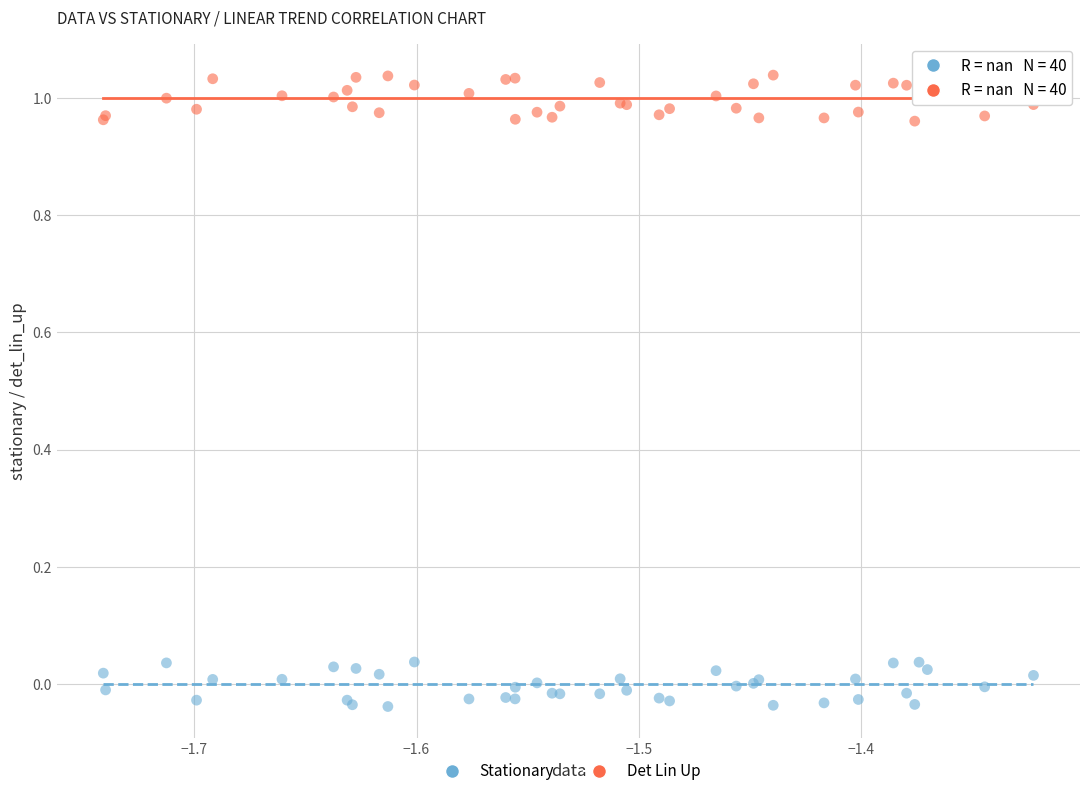

Which series reaches the maximum Y coordinate?

Det Lin Up